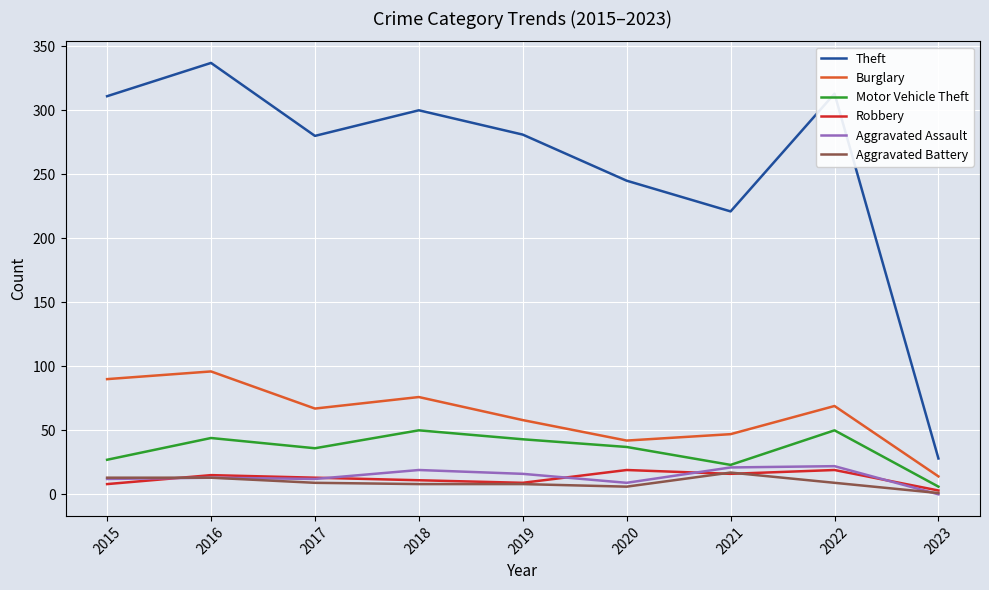

Is it true that Aggravated Assault equals 12 at 2015?

True